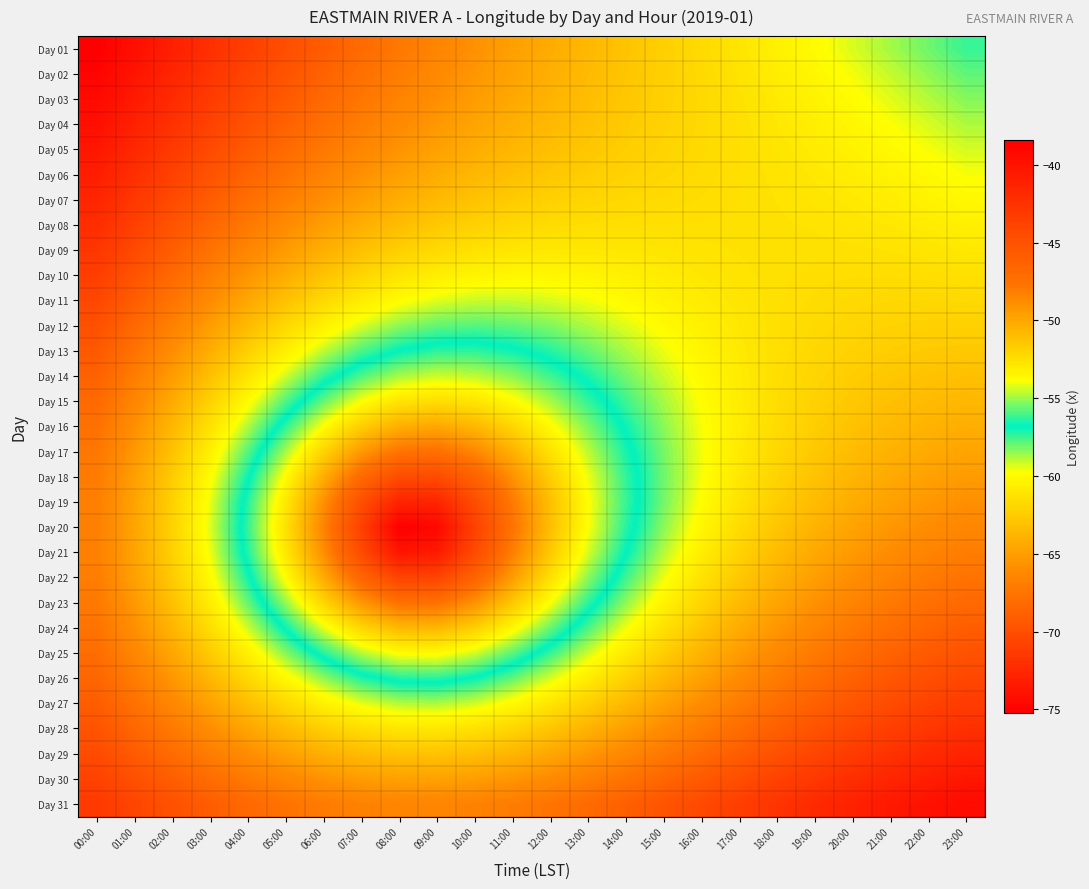

Reading left to right, transcribe all the data shown in this chart.

Day 01: 00:00=-75.2	01:00=-74.1	02:00=-73.1	03:00=-72.0	04:00=-71.0	05:00=-70.0	06:00=-69.1	07:00=-68.2	08:00=-67.3	09:00=-66.5	10:00=-65.7	11:00=-64.9	12:00=-64.2	13:00=-63.6	14:00=-62.9	15:00=-62.3	16:00=-61.7	17:00=-61.1	18:00=-60.5	19:00=-59.9	20:00=-59.3	21:00=-58.7	22:00=-58.1	23:00=-57.4
Day 02: 00:00=-74.9	01:00=-73.8	02:00=-72.7	03:00=-71.7	04:00=-70.7	05:00=-69.7	06:00=-68.7	07:00=-67.8	08:00=-67.0	09:00=-66.2	10:00=-65.4	11:00=-64.7	12:00=-64.1	13:00=-63.4	14:00=-62.9	15:00=-62.3	16:00=-61.8	17:00=-61.2	18:00=-60.7	19:00=-60.1	20:00=-59.6	21:00=-59.0	22:00=-58.5	23:00=-57.9
Day 03: 00:00=-74.5	01:00=-73.4	02:00=-72.3	03:00=-71.3	04:00=-70.2	05:00=-69.2	06:00=-68.3	07:00=-67.4	08:00=-66.6	09:00=-65.8	10:00=-65.1	11:00=-64.4	12:00=-63.8	13:00=-63.3	14:00=-62.8	15:00=-62.3	16:00=-61.8	17:00=-61.3	18:00=-60.8	19:00=-60.4	20:00=-59.9	21:00=-59.4	22:00=-58.9	23:00=-58.4
Day 04: 00:00=-74.1	01:00=-73.0	02:00=-71.9	03:00=-70.8	04:00=-69.8	05:00=-68.8	06:00=-67.8	07:00=-66.9	08:00=-66.1	09:00=-65.4	10:00=-64.7	11:00=-64.1	12:00=-63.5	13:00=-63.0	14:00=-62.6	15:00=-62.2	16:00=-61.8	17:00=-61.4	18:00=-61.0	19:00=-60.6	20:00=-60.2	21:00=-59.7	22:00=-59.3	23:00=-58.8
Day 05: 00:00=-73.7	01:00=-72.5	02:00=-71.4	03:00=-70.3	04:00=-69.2	05:00=-68.2	06:00=-67.2	07:00=-66.4	08:00=-65.5	09:00=-64.8	10:00=-64.2	11:00=-63.7	12:00=-63.2	13:00=-62.8	14:00=-62.4	15:00=-62.1	16:00=-61.7	17:00=-61.4	18:00=-61.1	19:00=-60.8	20:00=-60.4	21:00=-60.0	22:00=-59.7	23:00=-59.2
Day 06: 00:00=-73.2	01:00=-72.0	02:00=-70.9	03:00=-69.7	04:00=-68.6	05:00=-67.6	06:00=-66.6	07:00=-65.7	08:00=-64.9	09:00=-64.2	10:00=-63.6	11:00=-63.1	12:00=-62.7	13:00=-62.4	14:00=-62.1	15:00=-61.9	16:00=-61.7	17:00=-61.4	18:00=-61.2	19:00=-60.9	20:00=-60.7	21:00=-60.4	22:00=-60.0	23:00=-59.7
Day 07: 00:00=-72.7	01:00=-71.5	02:00=-70.3	03:00=-69.1	04:00=-68.0	05:00=-66.9	06:00=-65.9	07:00=-64.9	08:00=-64.2	09:00=-63.5	10:00=-63.0	11:00=-62.6	12:00=-62.2	13:00=-62.0	14:00=-61.8	15:00=-61.7	16:00=-61.5	17:00=-61.4	18:00=-61.3	19:00=-61.1	20:00=-60.9	21:00=-60.7	22:00=-60.4	23:00=-60.1
Day 08: 00:00=-72.2	01:00=-70.9	02:00=-69.7	03:00=-68.4	04:00=-67.2	05:00=-66.1	06:00=-65.0	07:00=-64.1	08:00=-63.3	09:00=-62.7	10:00=-62.2	11:00=-61.9	12:00=-61.6	13:00=-61.5	14:00=-61.4	15:00=-61.4	16:00=-61.4	17:00=-61.4	18:00=-61.3	19:00=-61.2	20:00=-61.1	21:00=-61.0	22:00=-60.8	23:00=-60.5
Day 09: 00:00=-71.7	01:00=-70.3	02:00=-69.0	03:00=-67.7	04:00=-66.4	05:00=-65.2	06:00=-64.1	07:00=-63.1	08:00=-62.3	09:00=-61.7	10:00=-61.3	11:00=-61.1	12:00=-60.9	13:00=-60.9	14:00=-61.0	15:00=-61.1	16:00=-61.2	17:00=-61.3	18:00=-61.3	19:00=-61.4	20:00=-61.3	21:00=-61.2	22:00=-61.1	23:00=-60.9
Day 10: 00:00=-71.1	01:00=-69.7	02:00=-68.3	03:00=-66.9	04:00=-65.5	05:00=-64.2	06:00=-63.0	07:00=-62.0	08:00=-61.2	09:00=-60.6	10:00=-60.3	11:00=-60.1	12:00=-60.2	13:00=-60.3	14:00=-60.5	15:00=-60.7	16:00=-61.0	17:00=-61.2	18:00=-61.4	19:00=-61.5	20:00=-61.5	21:00=-61.5	22:00=-61.5	23:00=-61.4
Day 11: 00:00=-70.5	01:00=-69.0	02:00=-67.5	03:00=-66.0	04:00=-64.5	05:00=-63.1	06:00=-61.8	07:00=-60.7	08:00=-59.9	09:00=-59.4	10:00=-59.1	11:00=-59.1	12:00=-59.3	13:00=-59.6	14:00=-60.0	15:00=-60.4	16:00=-60.7	17:00=-61.1	18:00=-61.4	19:00=-61.6	20:00=-61.7	21:00=-61.8	22:00=-61.8	23:00=-61.8
Day 12: 00:00=-69.9	01:00=-68.3	02:00=-66.7	03:00=-65.1	04:00=-63.4	05:00=-61.9	06:00=-60.5	07:00=-59.3	08:00=-58.4	09:00=-57.9	10:00=-57.8	11:00=-57.9	12:00=-58.3	13:00=-58.8	14:00=-59.4	15:00=-60.0	16:00=-60.5	17:00=-61.0	18:00=-61.4	19:00=-61.7	20:00=-62.0	21:00=-62.1	22:00=-62.2	23:00=-62.2
Day 13: 00:00=-69.3	01:00=-67.7	02:00=-65.9	03:00=-64.1	04:00=-62.3	05:00=-60.6	06:00=-59.0	07:00=-57.7	08:00=-56.8	09:00=-56.3	10:00=-56.3	11:00=-56.6	12:00=-57.2	13:00=-58.0	14:00=-58.8	15:00=-59.5	16:00=-60.2	17:00=-60.9	18:00=-61.4	19:00=-61.8	20:00=-62.2	21:00=-62.4	22:00=-62.6	23:00=-62.7
Day 14: 00:00=-68.8	01:00=-67.0	02:00=-65.1	03:00=-63.1	04:00=-61.1	05:00=-59.2	06:00=-57.4	07:00=-55.9	08:00=-54.9	09:00=-54.5	10:00=-54.6	11:00=-55.2	12:00=-56.1	13:00=-57.1	14:00=-58.1	15:00=-59.1	16:00=-60.0	17:00=-60.8	18:00=-61.5	19:00=-62.0	20:00=-62.4	21:00=-62.8	22:00=-63.0	23:00=-63.1
Day 15: 00:00=-68.2	01:00=-66.4	02:00=-64.3	03:00=-62.2	04:00=-60.0	05:00=-57.7	06:00=-55.6	07:00=-53.9	08:00=-52.7	09:00=-52.4	10:00=-52.7	11:00=-53.6	12:00=-54.9	13:00=-56.2	14:00=-57.5	15:00=-58.7	16:00=-59.8	17:00=-60.7	18:00=-61.5	19:00=-62.2	20:00=-62.7	21:00=-63.1	22:00=-63.4	23:00=-63.6
Day 16: 00:00=-67.8	01:00=-65.8	02:00=-63.6	03:00=-61.3	04:00=-58.8	05:00=-56.3	06:00=-53.8	07:00=-51.7	08:00=-50.3	09:00=-50.0	10:00=-50.7	11:00=-52.0	12:00=-53.7	13:00=-55.4	14:00=-57.0	15:00=-58.4	16:00=-59.7	17:00=-60.8	18:00=-61.7	19:00=-62.4	20:00=-63.0	21:00=-63.5	22:00=-63.9	23:00=-64.1
Day 17: 00:00=-67.4	01:00=-65.3	02:00=-63.0	03:00=-60.5	04:00=-57.8	05:00=-54.9	06:00=-52.0	07:00=-49.3	08:00=-47.6	09:00=-47.4	10:00=-48.5	11:00=-50.4	12:00=-52.6	13:00=-54.6	14:00=-56.5	15:00=-58.2	16:00=-59.6	17:00=-60.8	18:00=-61.8	19:00=-62.7	20:00=-63.4	21:00=-63.9	22:00=-64.3	23:00=-64.6
Day 18: 00:00=-67.1	01:00=-64.9	02:00=-62.5	03:00=-59.9	04:00=-56.9	05:00=-53.7	06:00=-50.3	07:00=-46.9	08:00=-44.6	09:00=-44.5	10:00=-46.4	11:00=-49.0	12:00=-51.6	13:00=-54.1	14:00=-56.2	15:00=-58.1	16:00=-59.7	17:00=-61.0	18:00=-62.1	19:00=-63.0	20:00=-63.8	21:00=-64.4	22:00=-64.8	23:00=-65.2
Day 19: 00:00=-66.9	01:00=-64.7	02:00=-62.2	03:00=-59.5	04:00=-56.4	05:00=-52.9	06:00=-49.0	07:00=-44.8	08:00=-41.3	09:00=-41.4	10:00=-44.5	11:00=-48.0	12:00=-51.1	13:00=-53.8	14:00=-56.2	15:00=-58.1	16:00=-59.8	17:00=-61.3	18:00=-62.4	19:00=-63.4	20:00=-64.2	21:00=-64.8	22:00=-65.4	23:00=-65.7
Day 20: 00:00=-66.8	01:00=-64.6	02:00=-62.2	03:00=-59.4	04:00=-56.2	05:00=-52.6	06:00=-48.4	07:00=-43.7	08:00=-38.4	09:00=-39.1	10:00=-43.7	11:00=-47.6	12:00=-51.0	13:00=-53.9	14:00=-56.3	15:00=-58.4	16:00=-60.2	17:00=-61.6	18:00=-62.9	19:00=-63.9	20:00=-64.7	21:00=-65.4	22:00=-65.9	23:00=-66.3
Day 21: 00:00=-66.8	01:00=-64.7	02:00=-62.3	03:00=-59.5	04:00=-56.4	05:00=-52.9	06:00=-48.9	07:00=-44.4	08:00=-40.2	09:00=-40.5	10:00=-44.4	11:00=-48.2	12:00=-51.5	13:00=-54.3	14:00=-56.8	15:00=-58.9	16:00=-60.6	17:00=-62.1	18:00=-63.4	19:00=-64.4	20:00=-65.3	21:00=-66.0	22:00=-66.5	23:00=-67.0
Day 22: 00:00=-67.0	01:00=-64.9	02:00=-62.6	03:00=-60.0	04:00=-57.0	05:00=-53.7	06:00=-50.2	07:00=-46.6	08:00=-43.9	09:00=-44.0	10:00=-46.4	11:00=-49.5	12:00=-52.5	13:00=-55.2	14:00=-57.5	15:00=-59.5	16:00=-61.3	17:00=-62.7	18:00=-64.0	19:00=-65.0	20:00=-65.9	21:00=-66.6	22:00=-67.2	23:00=-67.6
Day 23: 00:00=-67.2	01:00=-65.3	02:00=-63.1	03:00=-60.7	04:00=-58.0	05:00=-55.1	06:00=-52.1	07:00=-49.3	08:00=-47.5	09:00=-47.5	10:00=-49.0	11:00=-51.4	12:00=-53.9	13:00=-56.3	14:00=-58.5	15:00=-60.4	16:00=-62.0	17:00=-63.4	18:00=-64.6	19:00=-65.7	20:00=-66.5	21:00=-67.2	22:00=-67.8	23:00=-68.3
Day 24: 00:00=-67.6	01:00=-65.8	02:00=-63.8	03:00=-61.5	04:00=-59.2	05:00=-56.7	06:00=-54.2	07:00=-52.1	08:00=-50.8	09:00=-50.7	10:00=-51.8	11:00=-53.6	12:00=-55.6	13:00=-57.7	14:00=-59.6	15:00=-61.3	16:00=-62.9	17:00=-64.2	18:00=-65.4	19:00=-66.4	20:00=-67.2	21:00=-67.9	22:00=-68.5	23:00=-69.0
Day 25: 00:00=-68.0	01:00=-66.4	02:00=-64.5	03:00=-62.6	04:00=-60.5	05:00=-58.4	06:00=-56.4	07:00=-54.7	08:00=-53.8	09:00=-53.7	10:00=-54.4	11:00=-55.8	12:00=-57.4	13:00=-59.2	14:00=-60.9	15:00=-62.4	16:00=-63.8	17:00=-65.1	18:00=-66.2	19:00=-67.2	20:00=-68.0	21:00=-68.7	22:00=-69.3	23:00=-69.7
Day 26: 00:00=-68.5	01:00=-67.0	02:00=-65.4	03:00=-63.7	04:00=-61.9	05:00=-60.1	06:00=-58.5	07:00=-57.2	08:00=-56.5	09:00=-56.4	10:00=-56.9	11:00=-57.9	12:00=-59.3	13:00=-60.7	14:00=-62.2	15:00=-63.6	16:00=-64.9	17:00=-66.0	18:00=-67.1	19:00=-68.0	20:00=-68.8	21:00=-69.4	22:00=-70.0	23:00=-70.5
Day 27: 00:00=-69.1	01:00=-67.7	02:00=-66.3	03:00=-64.8	04:00=-63.3	05:00=-61.8	06:00=-60.5	07:00=-59.5	08:00=-58.9	09:00=-58.8	10:00=-59.2	11:00=-60.0	12:00=-61.1	13:00=-62.3	14:00=-63.6	15:00=-64.8	16:00=-66.0	17:00=-67.0	18:00=-68.0	19:00=-68.8	20:00=-69.6	21:00=-70.2	22:00=-70.8	23:00=-71.3
Day 28: 00:00=-69.7	01:00=-68.5	02:00=-67.2	03:00=-65.9	04:00=-64.6	05:00=-63.4	06:00=-62.3	07:00=-61.5	08:00=-61.1	09:00=-61.0	10:00=-61.3	11:00=-62.0	12:00=-62.9	13:00=-63.9	14:00=-65.0	15:00=-66.0	16:00=-67.1	17:00=-68.0	18:00=-68.9	19:00=-69.7	20:00=-70.4	21:00=-71.0	22:00=-71.6	23:00=-72.0
Day 29: 00:00=-70.2	01:00=-69.2	02:00=-68.1	03:00=-67.0	04:00=-65.9	05:00=-64.9	06:00=-64.1	07:00=-63.4	08:00=-63.1	09:00=-63.0	10:00=-63.3	11:00=-63.8	12:00=-64.5	13:00=-65.4	14:00=-66.3	15:00=-67.3	16:00=-68.2	17:00=-69.1	18:00=-69.9	19:00=-70.6	20:00=-71.3	21:00=-71.9	22:00=-72.4	23:00=-72.8
Day 30: 00:00=-70.8	01:00=-69.9	02:00=-69.0	03:00=-68.1	04:00=-67.2	05:00=-66.3	06:00=-65.6	07:00=-65.1	08:00=-64.9	09:00=-64.8	10:00=-65.0	11:00=-65.5	12:00=-66.1	13:00=-66.8	14:00=-67.6	15:00=-68.5	16:00=-69.3	17:00=-70.1	18:00=-70.8	19:00=-71.5	20:00=-72.1	21:00=-72.7	22:00=-73.2	23:00=-73.6
Day 31: 00:00=-71.4	01:00=-70.6	02:00=-69.8	03:00=-69.1	04:00=-68.3	05:00=-67.6	06:00=-67.1	07:00=-66.7	08:00=-66.5	09:00=-66.5	10:00=-66.7	11:00=-67.0	12:00=-67.6	13:00=-68.2	14:00=-68.9	15:00=-69.6	16:00=-70.4	17:00=-71.1	18:00=-71.8	19:00=-72.4	20:00=-73.0	21:00=-73.5	22:00=-74.0	23:00=-74.5